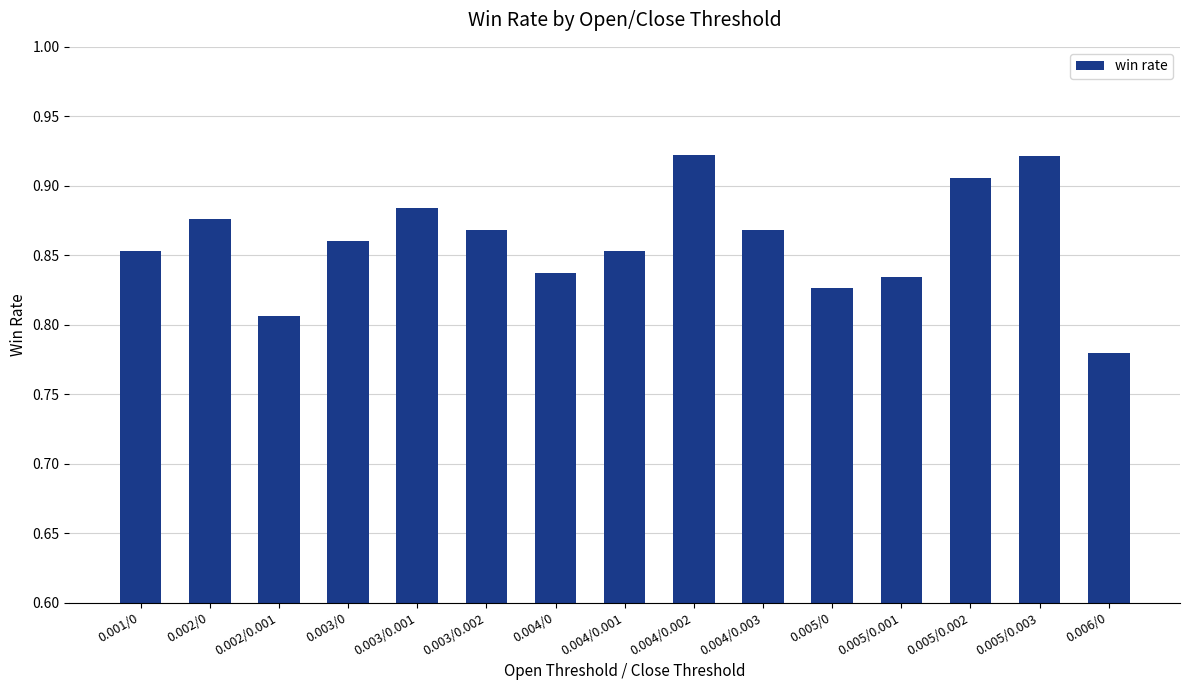

The chart shows a value of 1.3 at 0.001/0. True or false?

False